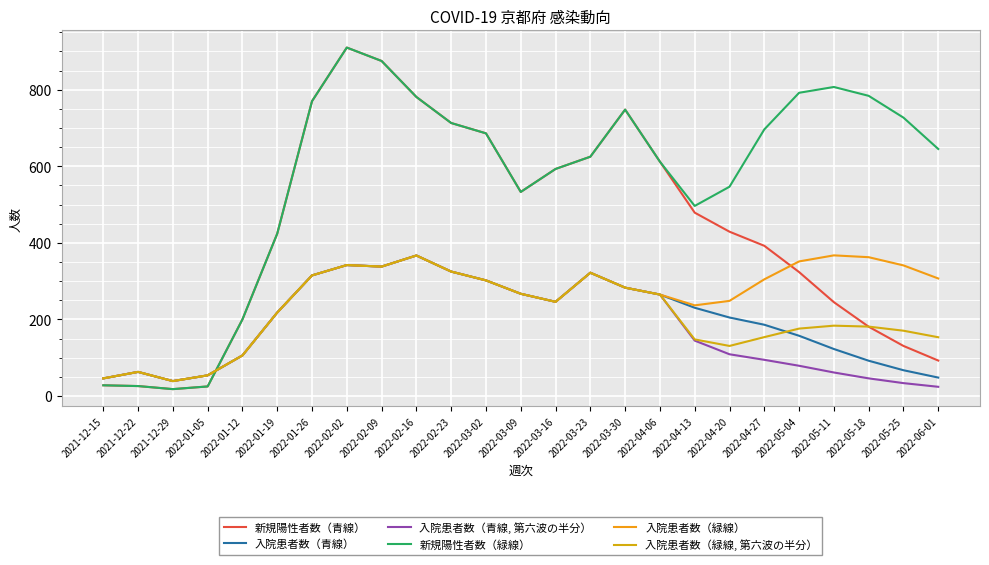

Rank the categories by 入院患者数（緑線） value from lowest to highest.

2021-12-29, 2021-12-15, 2022-01-05, 2021-12-22, 2022-01-12, 2022-01-19, 2022-04-13, 2022-03-16, 2022-04-20, 2022-04-06, 2022-03-09, 2022-03-30, 2022-03-02, 2022-04-27, 2022-06-01, 2022-01-26, 2022-03-23, 2022-02-23, 2022-02-09, 2022-05-25, 2022-02-02, 2022-05-04, 2022-05-18, 2022-02-16, 2022-05-11